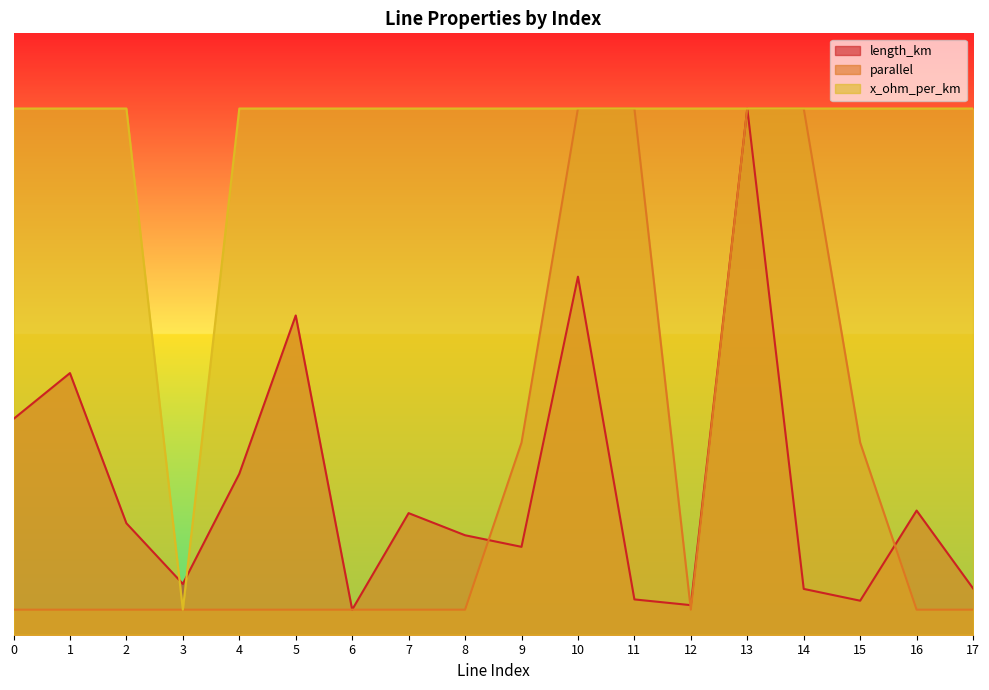

How many interior local valleys does the length_km series have?

5